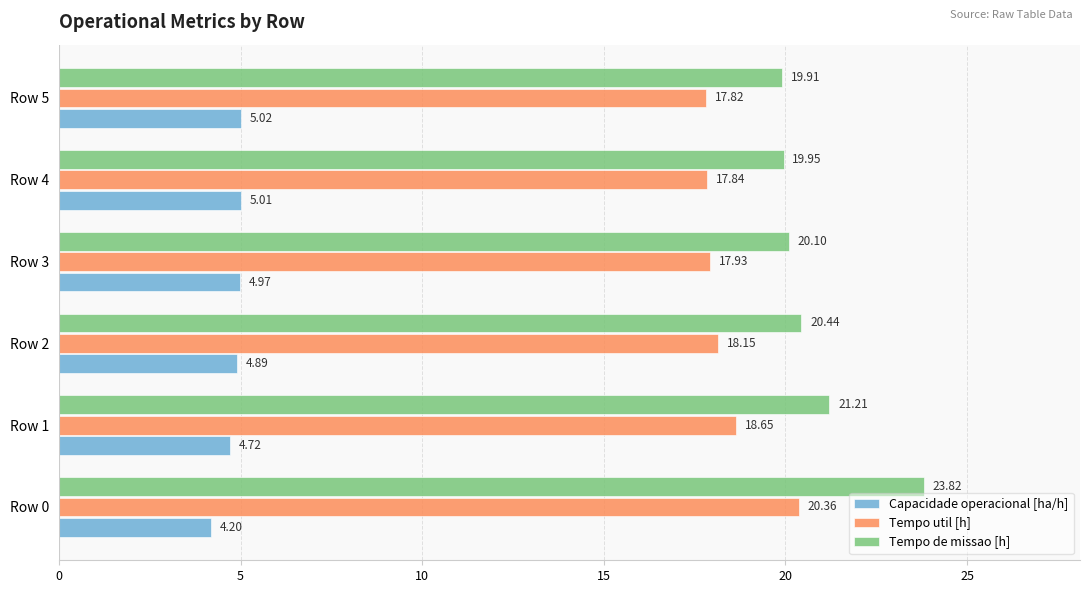

List the series in order of their peak value, lowest first.

Capacidade operacional [ha/h], Tempo util [h], Tempo de missao [h]